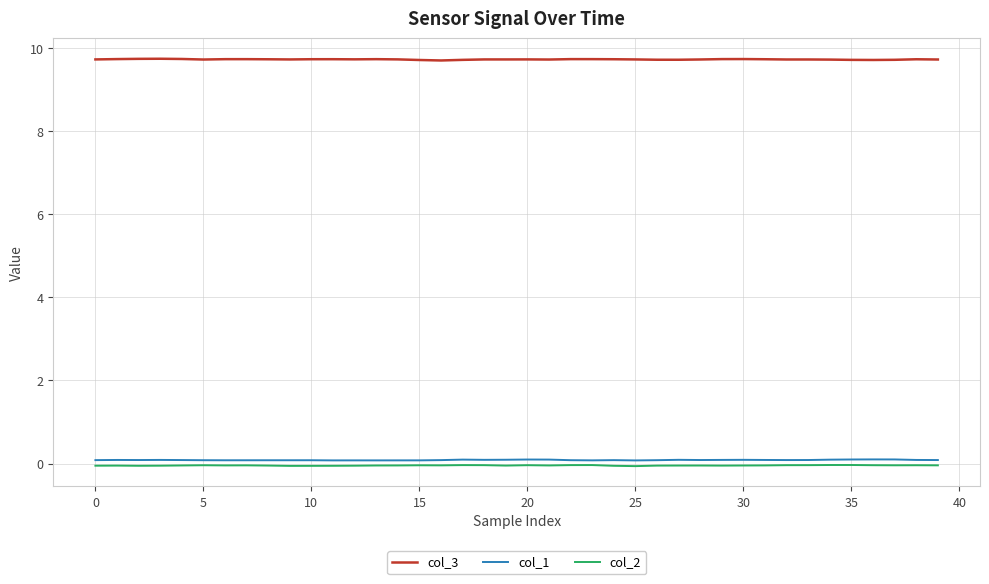

True or false: col_3 and col_1 intersect in this chart.

False